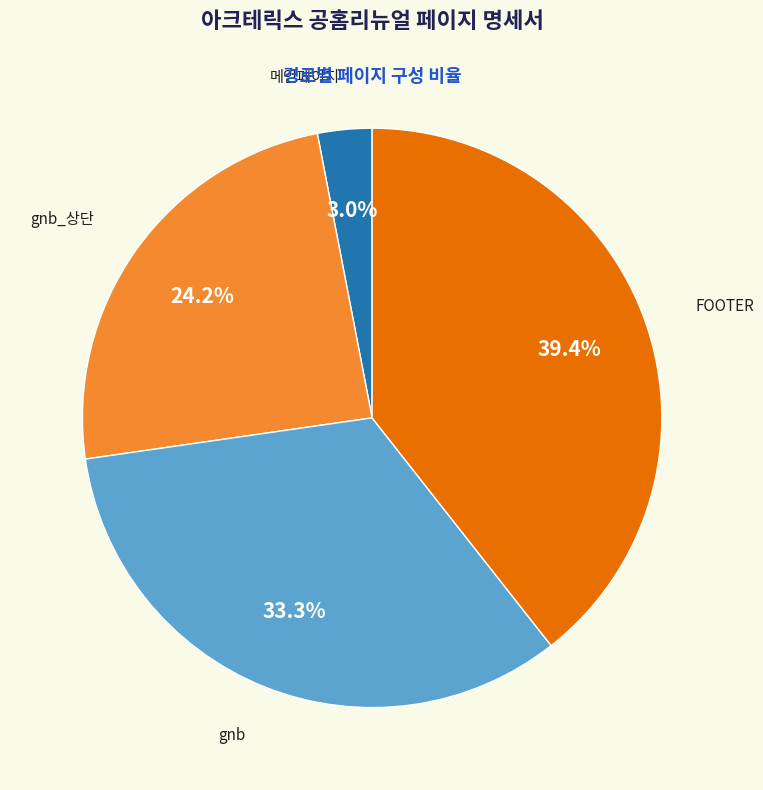

To the nearest percent, what is the difference between the largest and smallest slice percentages?

36%